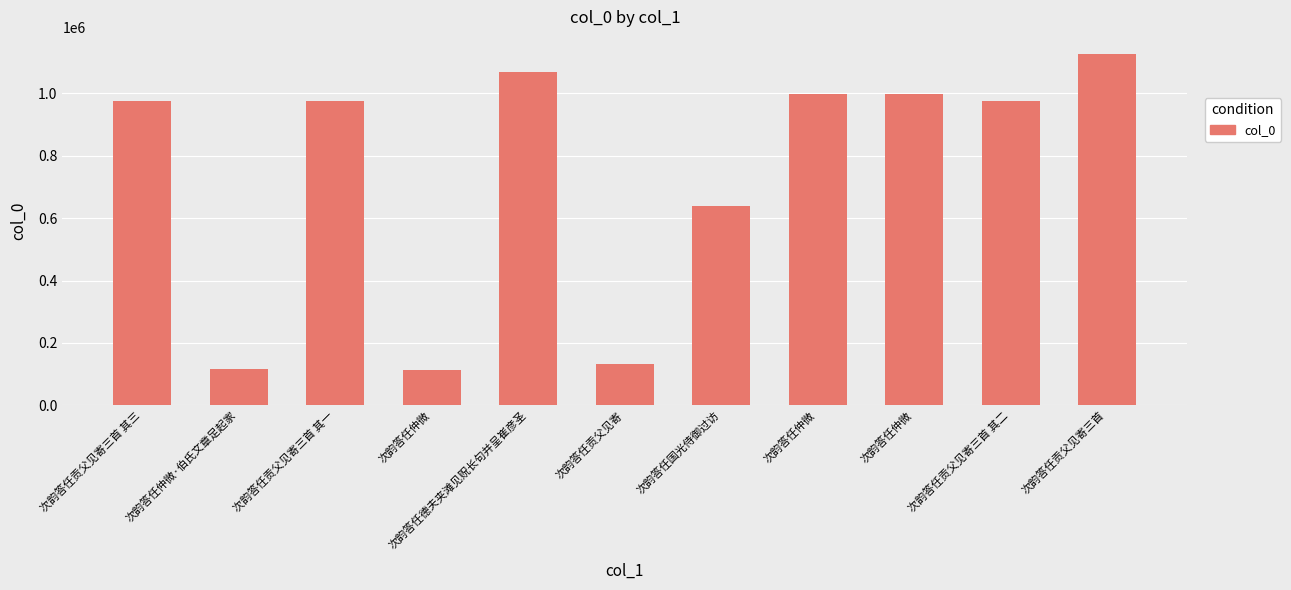

How many bars are there in total?

11